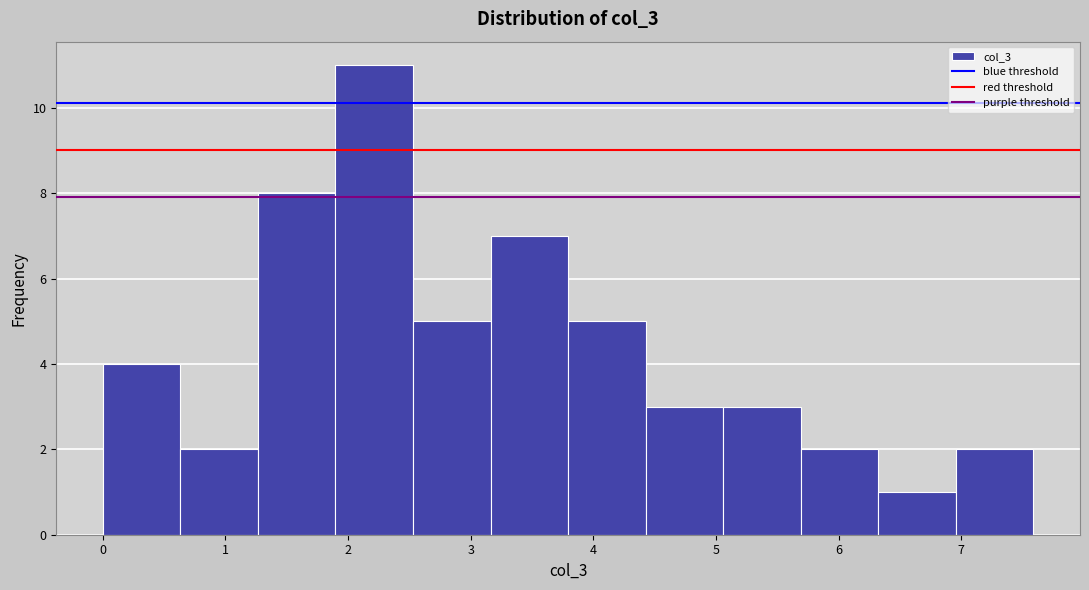

Reading left to right, transcribe this chart: for each bar, give the range it covers on the x-axis and its height. Neither the bar edges nor the heights are printed on the chart, so give them approximately, as read against the axes.

0.0 to 0.6: 4
0.6 to 1.3: 2
1.3 to 1.9: 8
1.9 to 2.5: 11
2.5 to 3.2: 5
3.2 to 3.8: 7
3.8 to 4.4: 5
4.4 to 5.1: 3
5.1 to 5.7: 3
5.7 to 6.3: 2
6.3 to 7.0: 1
7.0 to 7.6: 2